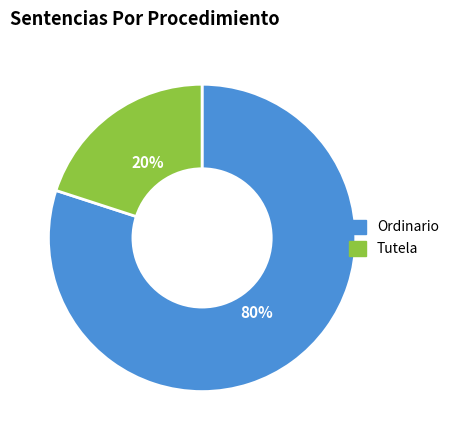

The Tutela slice represents 8% of the pie. True or false?

False